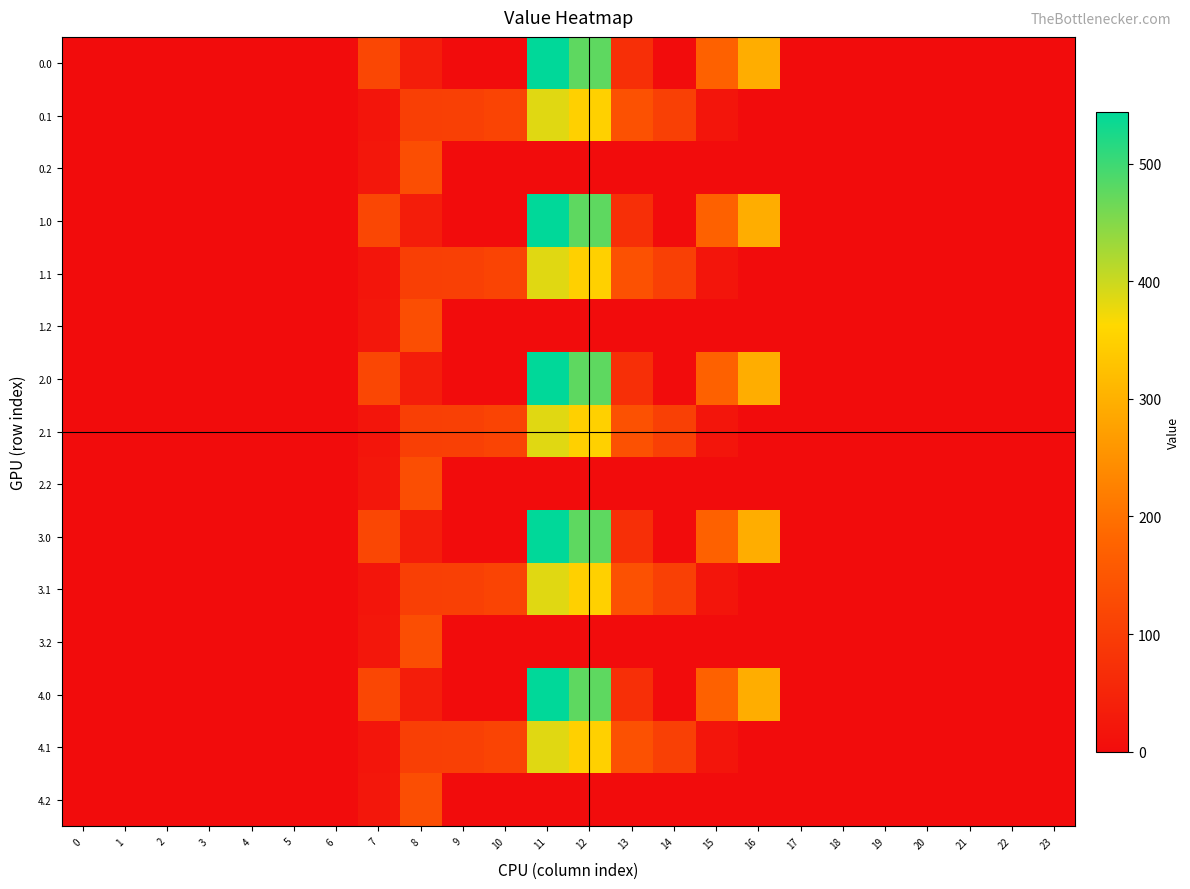

At 1, list the series in order from smallest to largest.

0.0, 0.1, 0.2, 1.0, 1.1, 1.2, 2.0, 2.1, 2.2, 3.0, 3.1, 3.2, 4.0, 4.1, 4.2